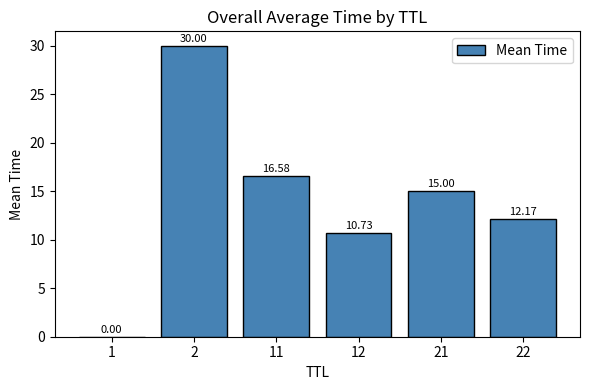

Between 21 and 12, which is larger?

21